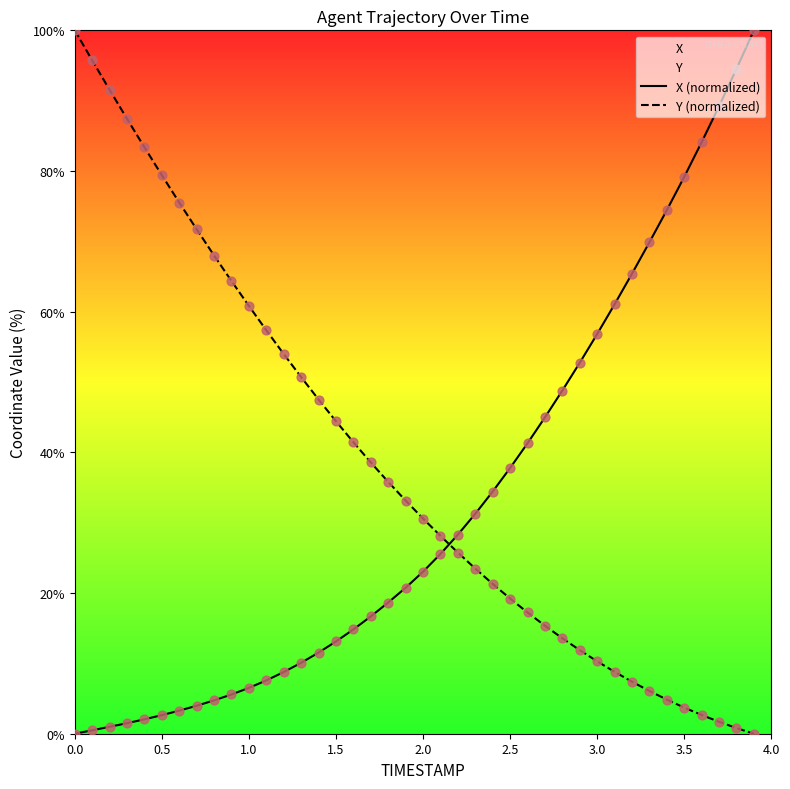

Which series has the widest spread of Y values?

X (normalized)